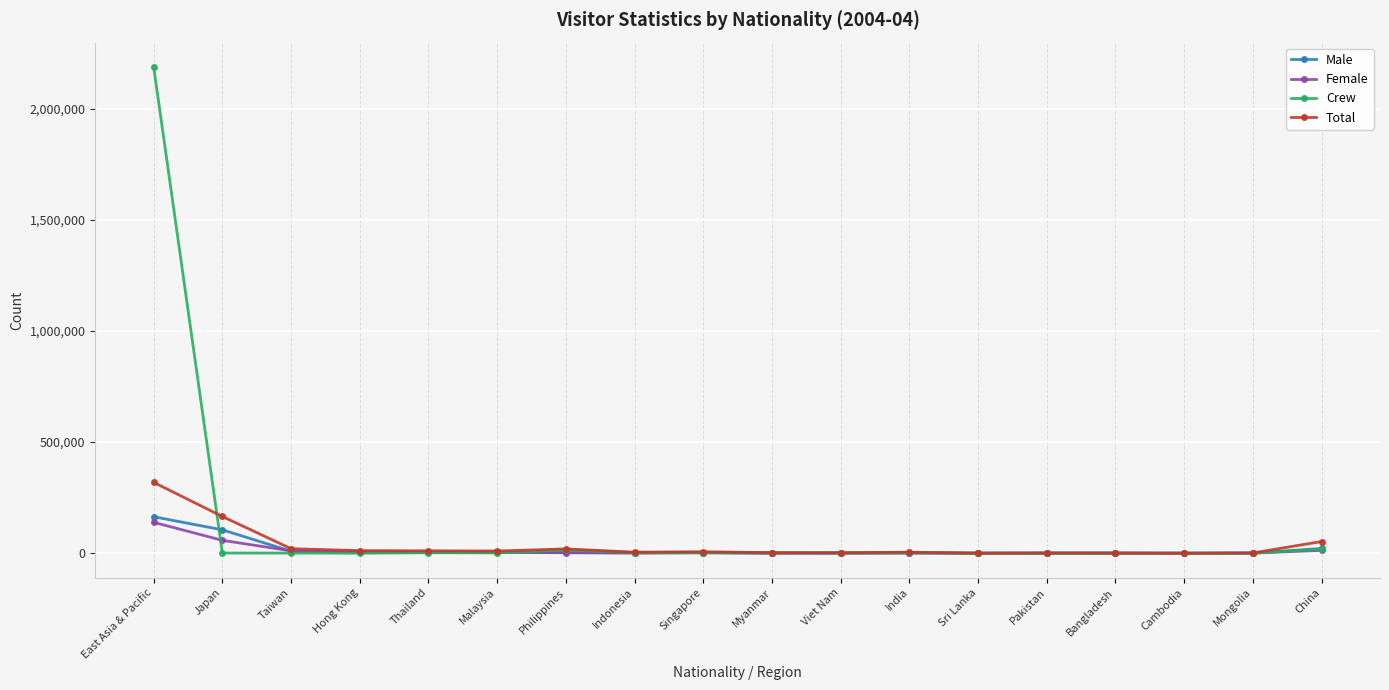

At which category is the sum across all series the highest?

East Asia & Pacific